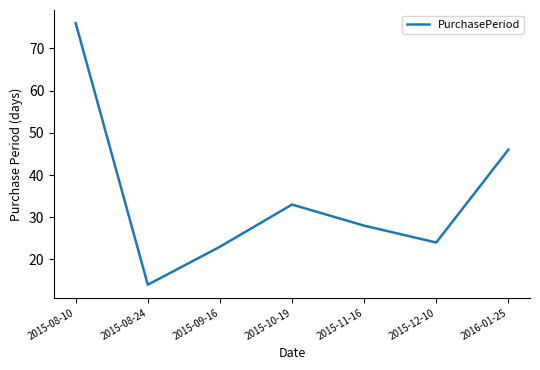

The value at 2015-12-10 is 13. True or false?

False